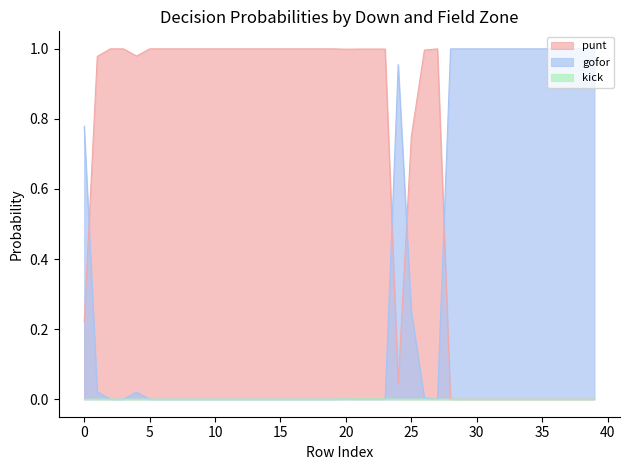

Which series has the largest total across all categories?

punt